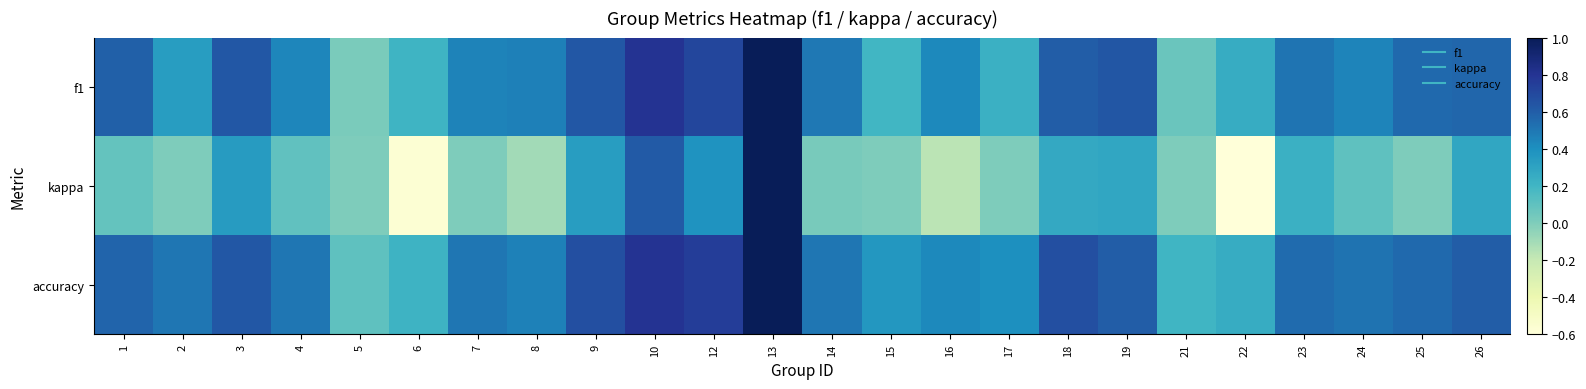

At how many categories does at least one series exceed 0?

24